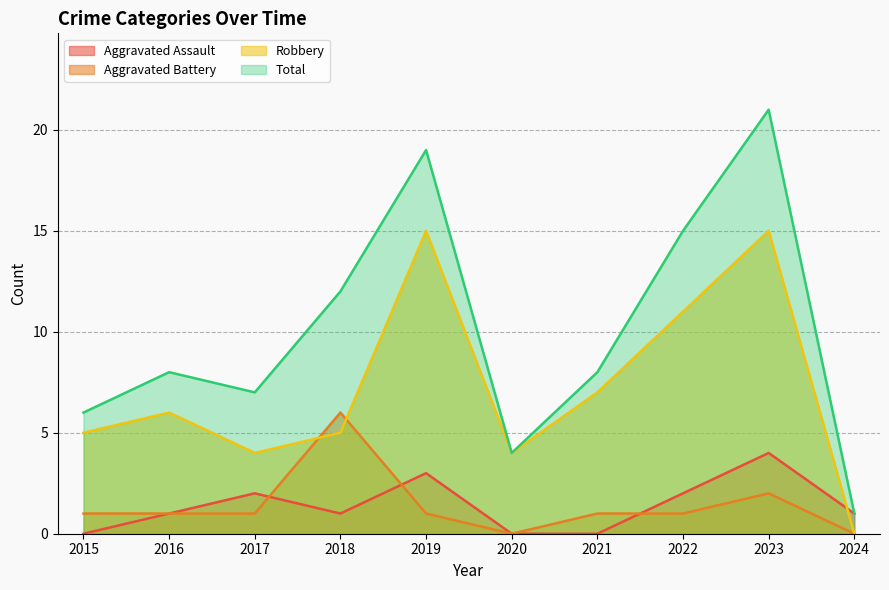

Reading left to right, extract all data points from this chart.

Aggravated Assault: 2015=0	2016=1	2017=2	2018=1	2019=3	2020=0	2021=0	2022=2	2023=4	2024=1
Aggravated Battery: 2015=1	2016=1	2017=1	2018=6	2019=1	2020=0	2021=1	2022=1	2023=2	2024=0
Robbery: 2015=5	2016=6	2017=4	2018=5	2019=15	2020=4	2021=7	2022=11	2023=15	2024=0
Total: 2015=6	2016=8	2017=7	2018=12	2019=19	2020=4	2021=8	2022=15	2023=21	2024=1